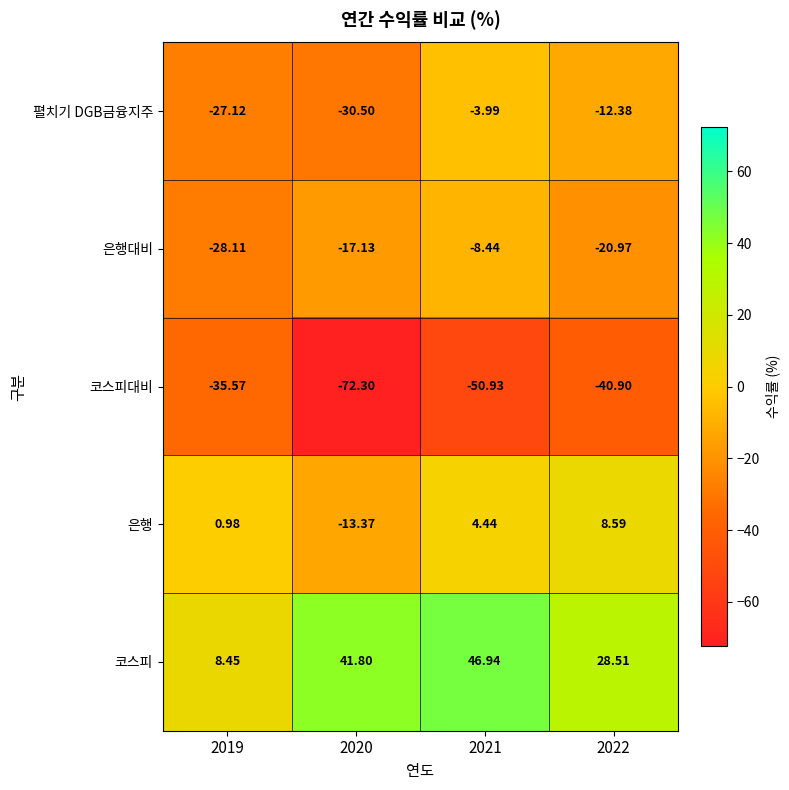

Which series has the largest total across all categories?

코스피